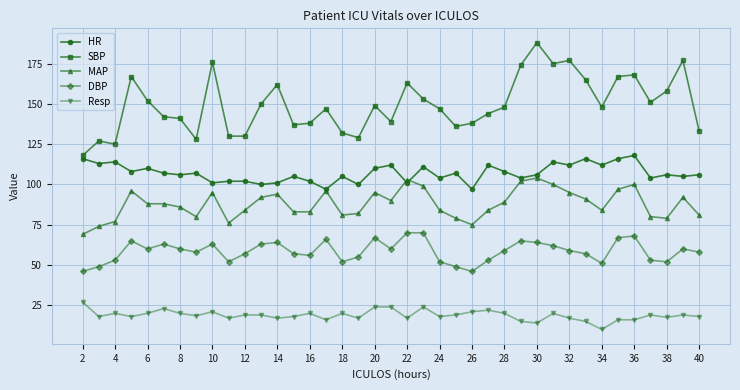

What is the value of the DBP point at the 1st from the left?

46.0